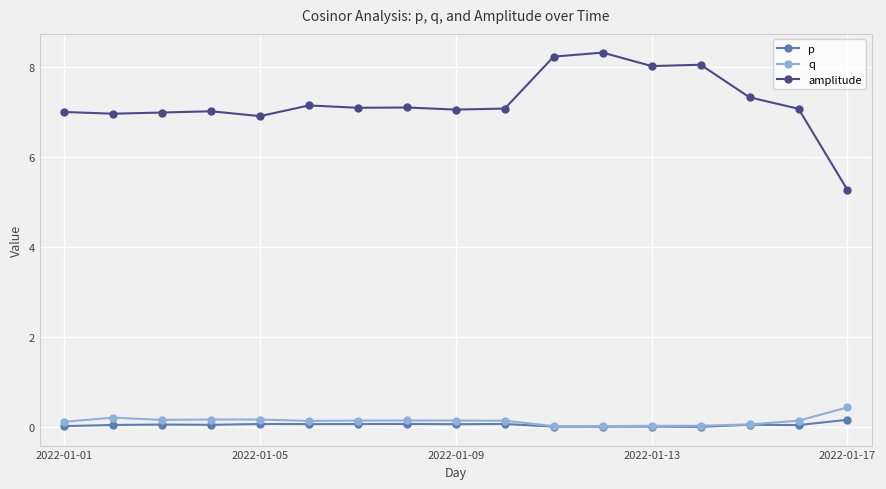

List the series in order of their peak value, lowest first.

p, q, amplitude